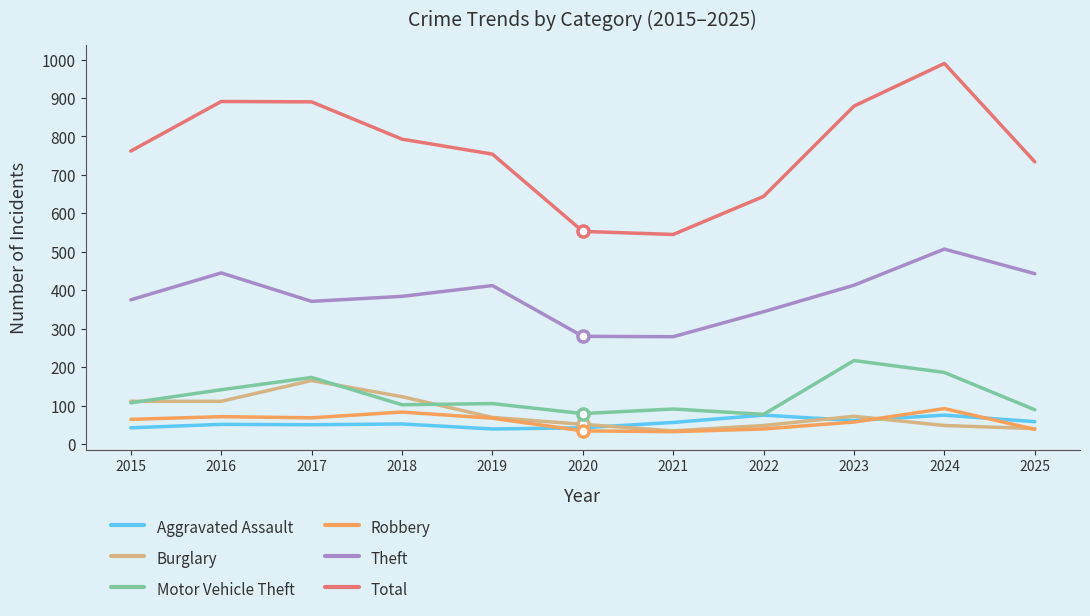

What is the spread (max minus min) of values at 2023?

822